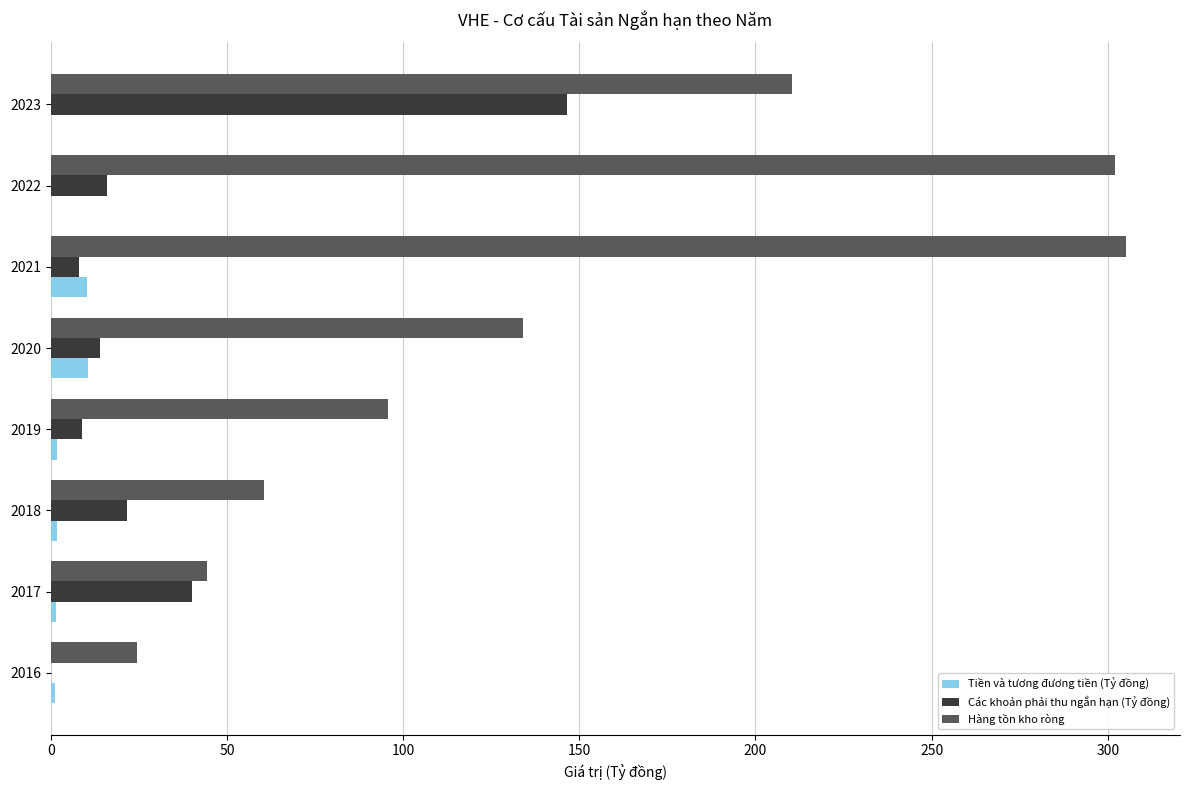

Between 2021 and 2023, which series saw the biggest shift?

Các khoản phải thu ngắn hạn (Tỷ đồng)